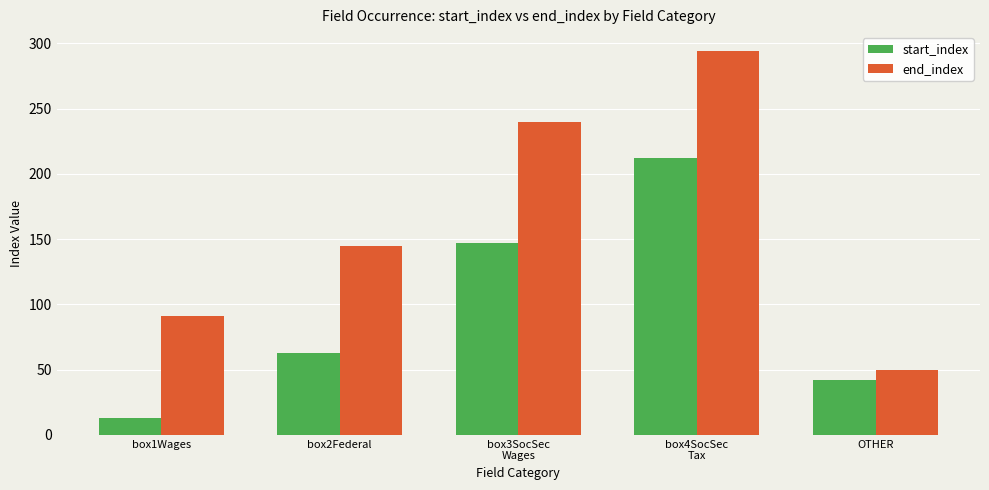

What is the minimum value shown in the chart?

13